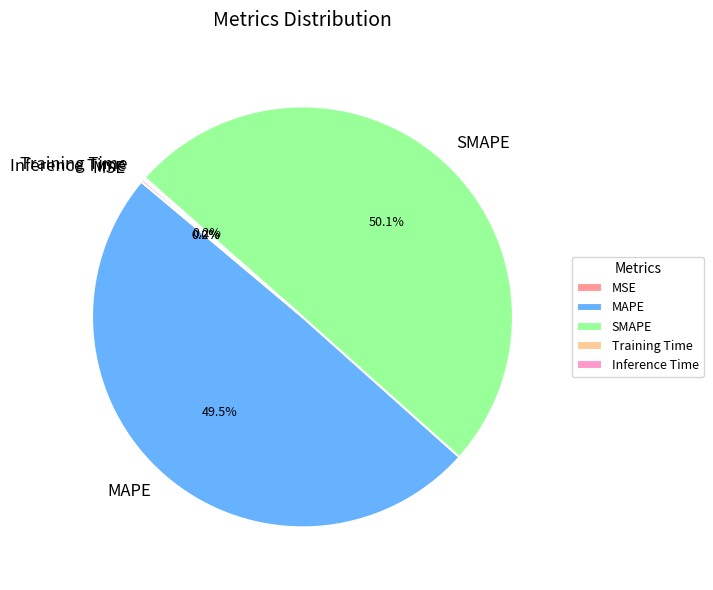

Which category has the biggest portion of the pie?

SMAPE